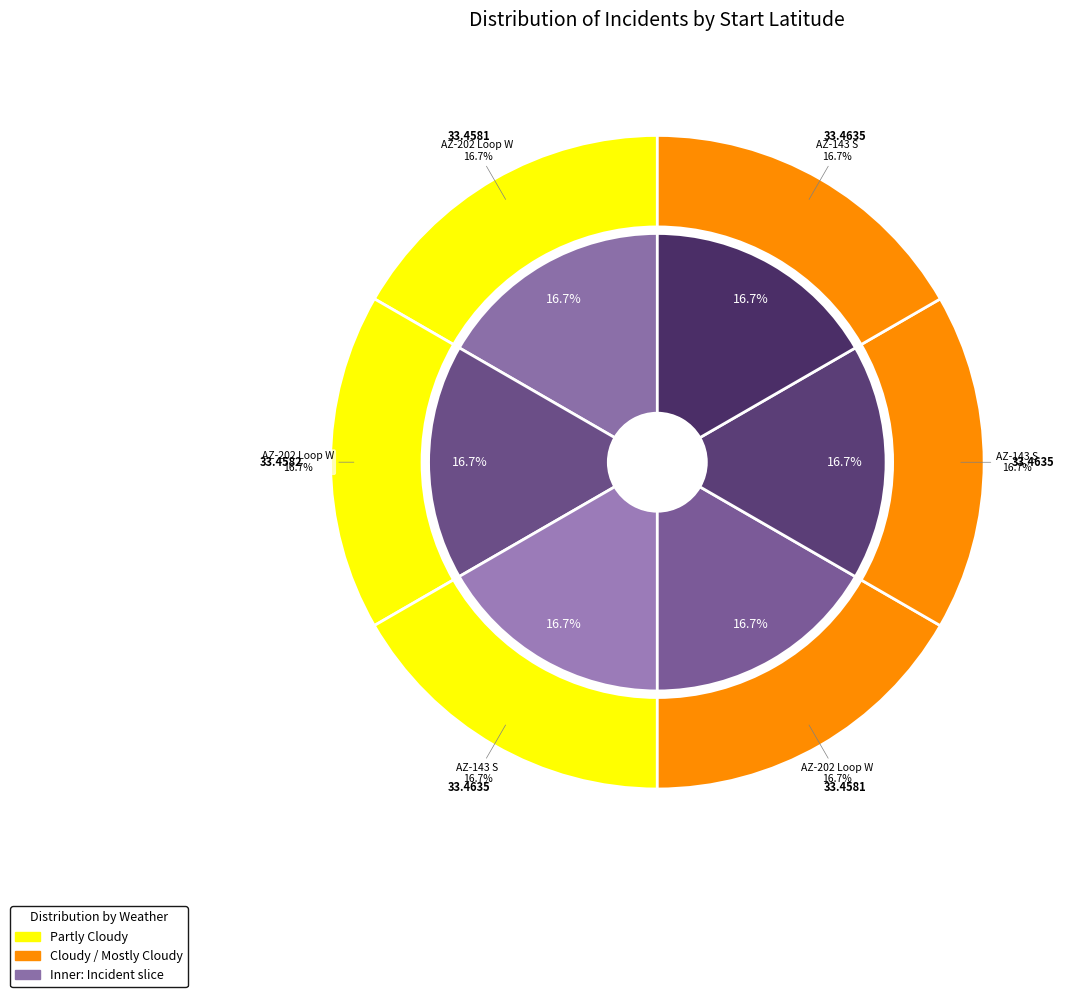

True or false: AZ-143 S (1464805) accounts for 17% of the total.

True